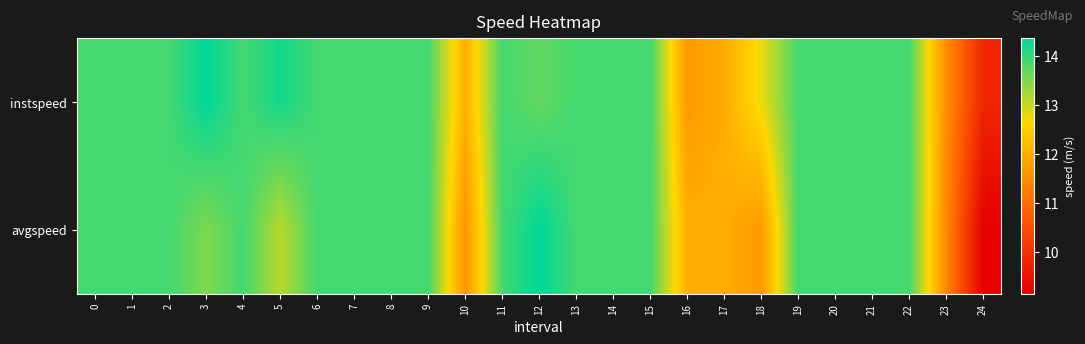

Which series has the widest spread of values?

avgspeed